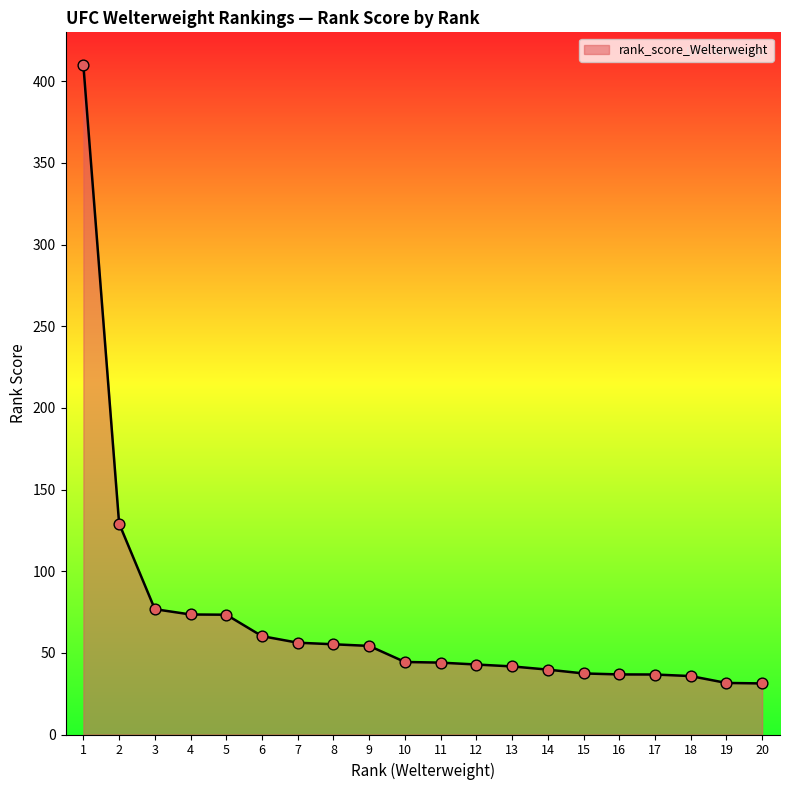

Approximately how many times larger is the value at 20 compared to 5?

0.4